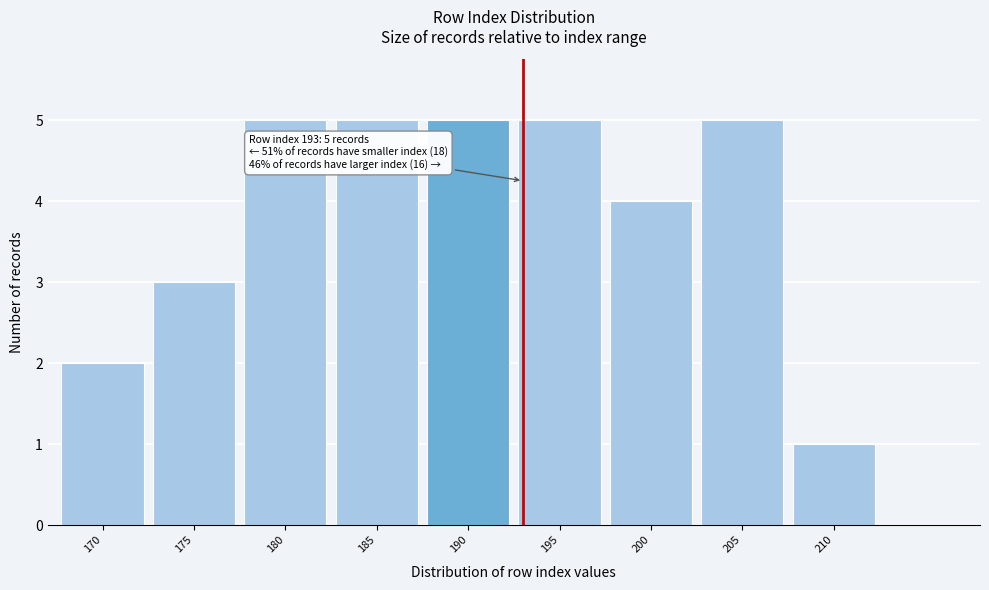

Reading left to right, what are all the values shown in this chart?

170=2	175=3	180=5	185=5	190=5	195=5	200=4	205=5	210=1